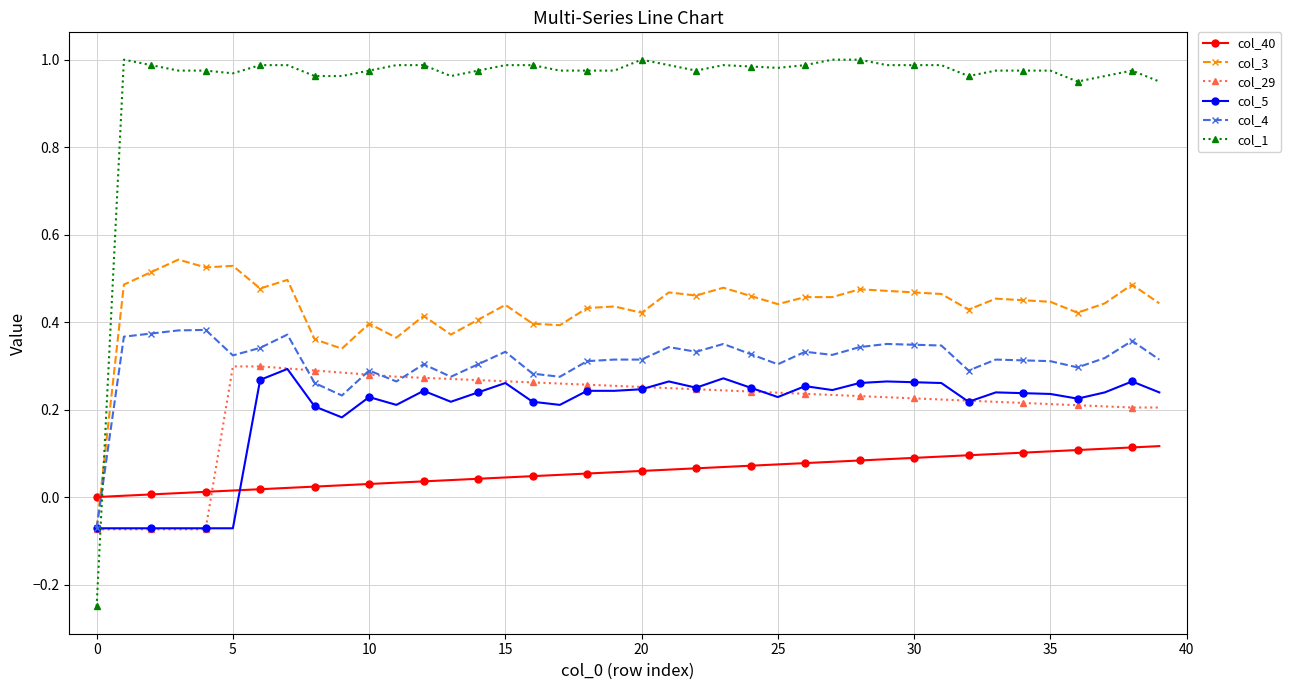

Which series has the widest spread of values?

col_1